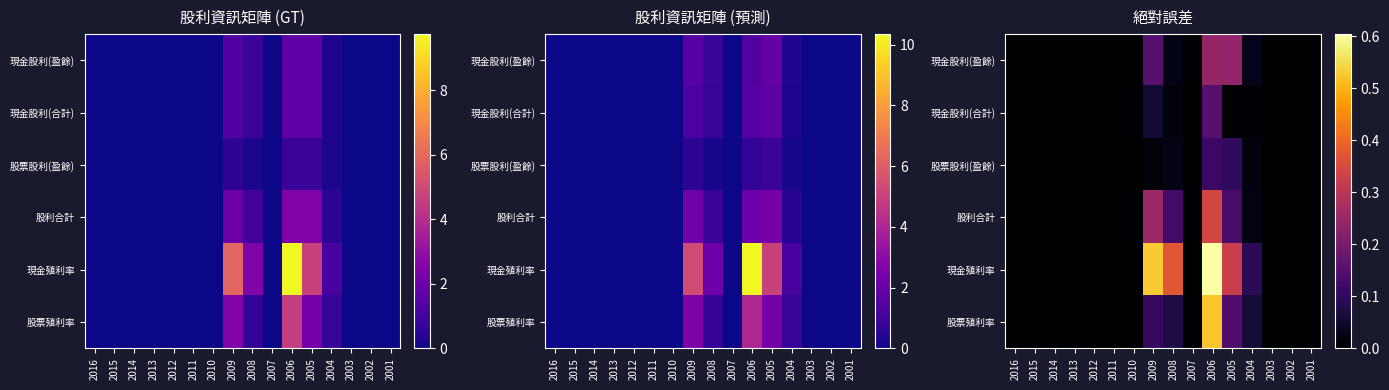

Rank the series at 2008 from lowest to highest value.

現金股利(合計), 股票股利(盈餘), 現金股利(盈餘), 股票殖利率, 股利合計, 現金殖利率